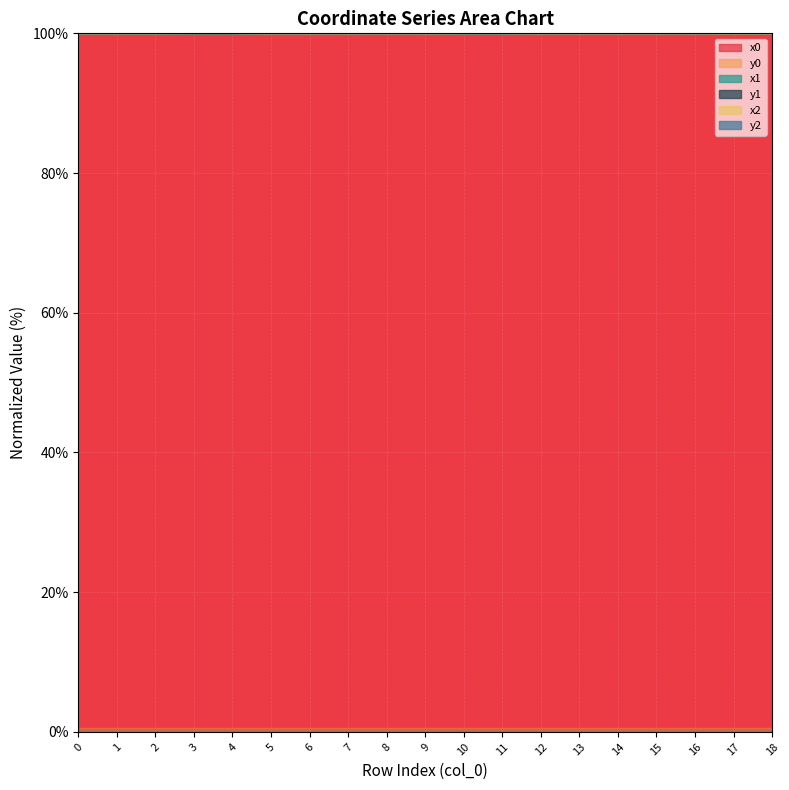

Between 10 and 14, which series saw the biggest shift?

x2